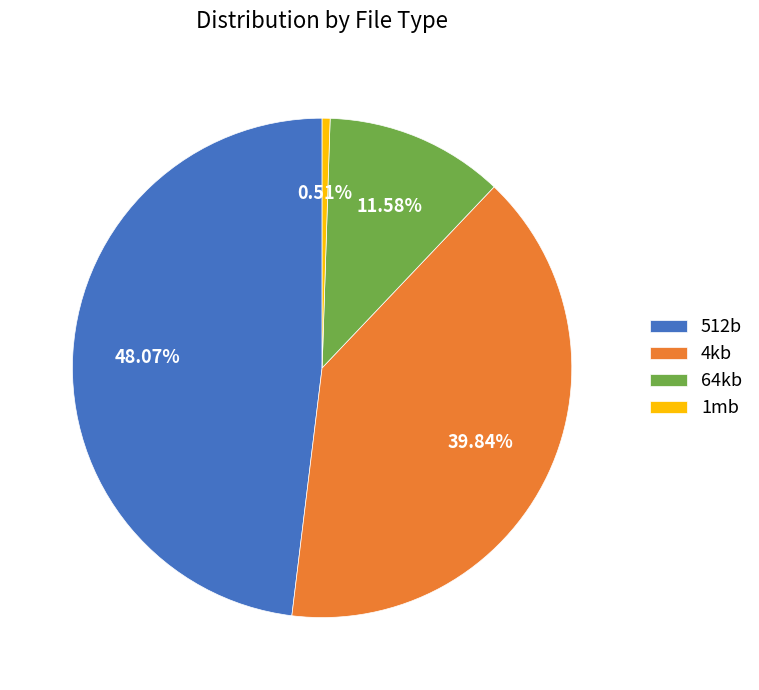

Rank the categories by value from lowest to highest.

1mb, 64kb, 4kb, 512b